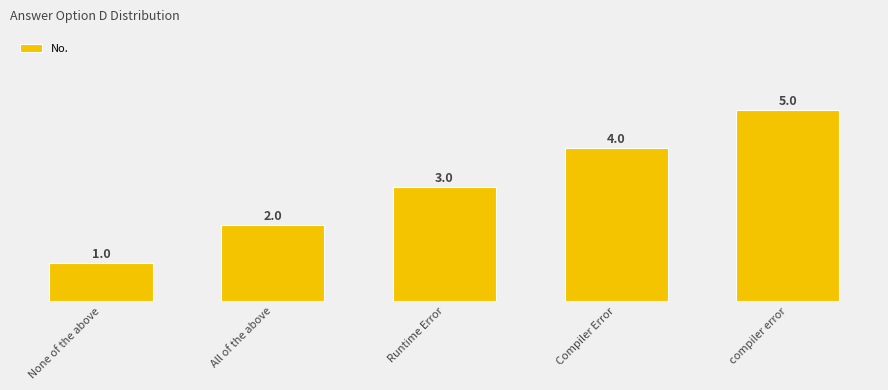

Between None of the above and Compiler Error, which is larger?

Compiler Error